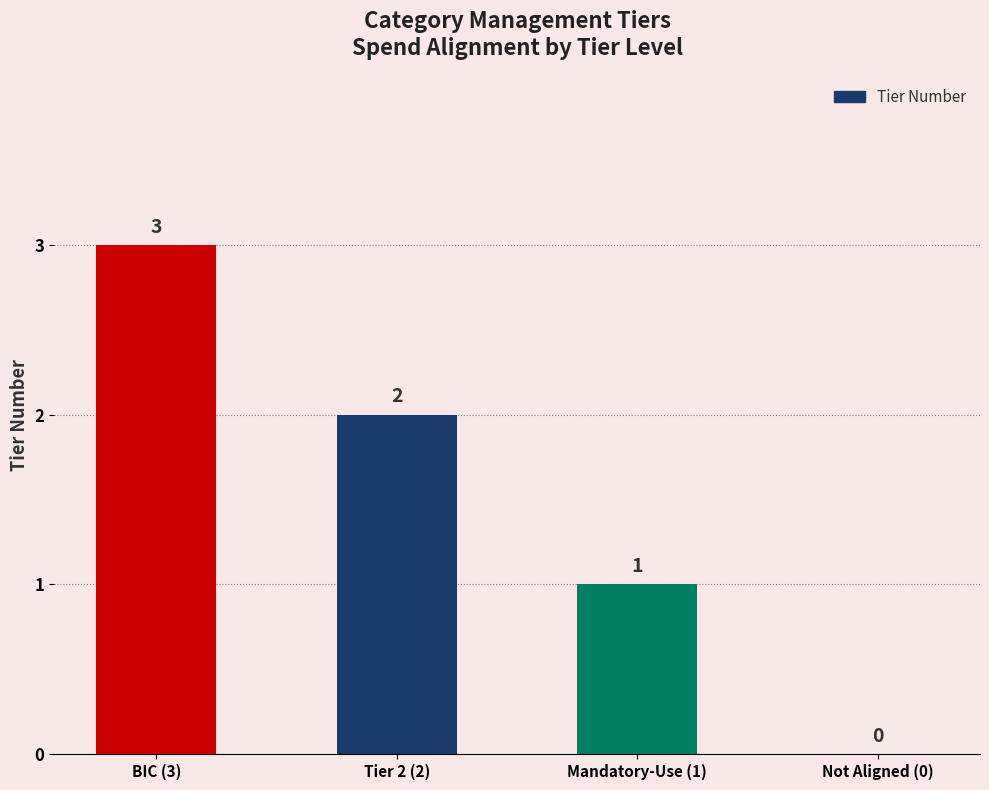

Are the bars horizontal?

No